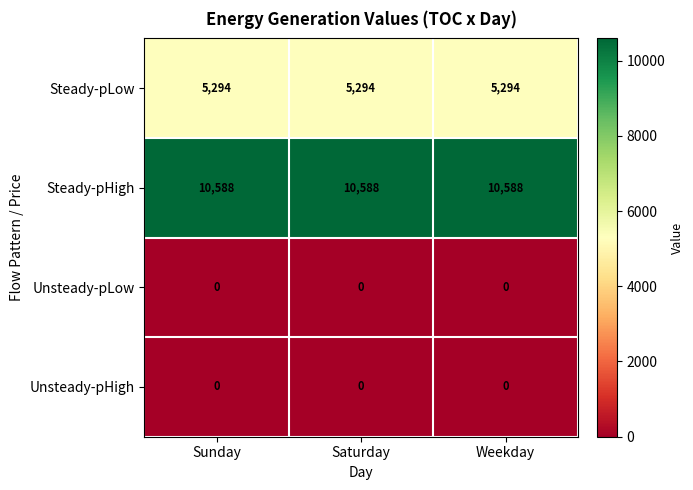

What is the greatest value displayed?

10588